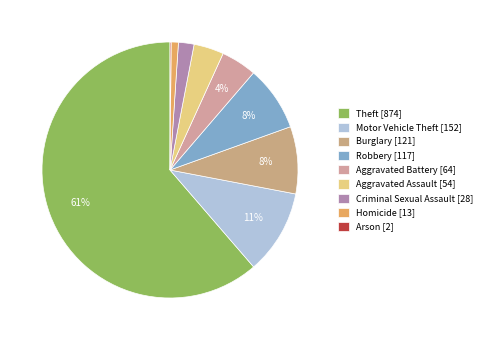

Which has a higher value, Motor Vehicle Theft or Arson?

Motor Vehicle Theft